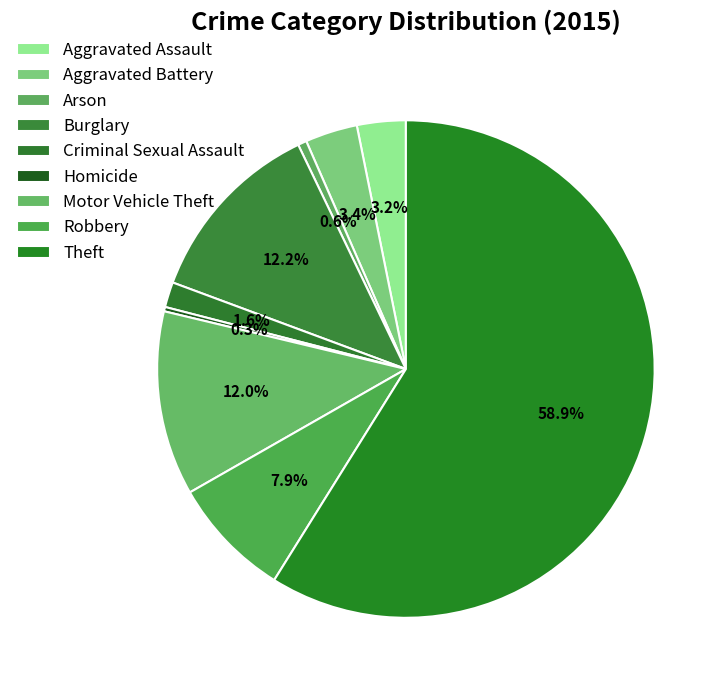

Which has a higher value, Aggravated Assault or Aggravated Battery?

Aggravated Battery